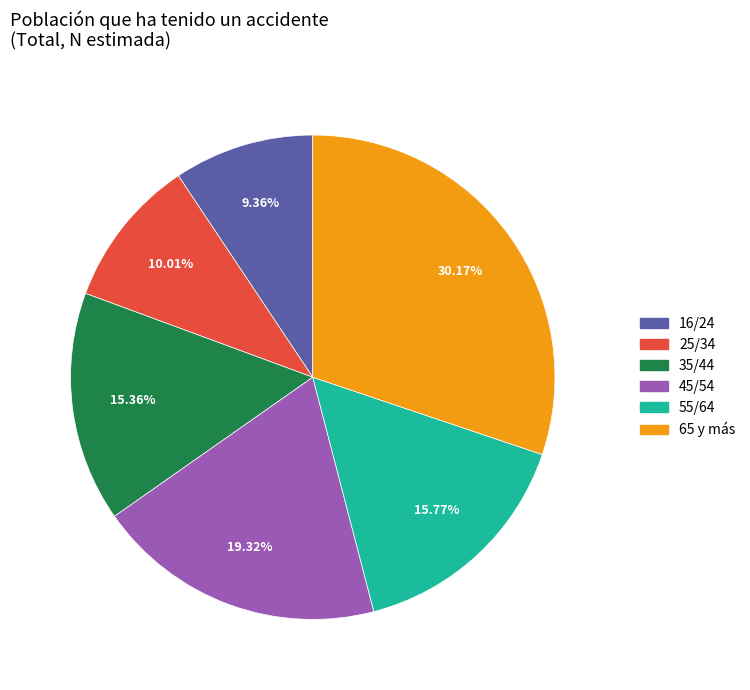

Combined, do 16/24 and 45/54 account for over 50%?

No